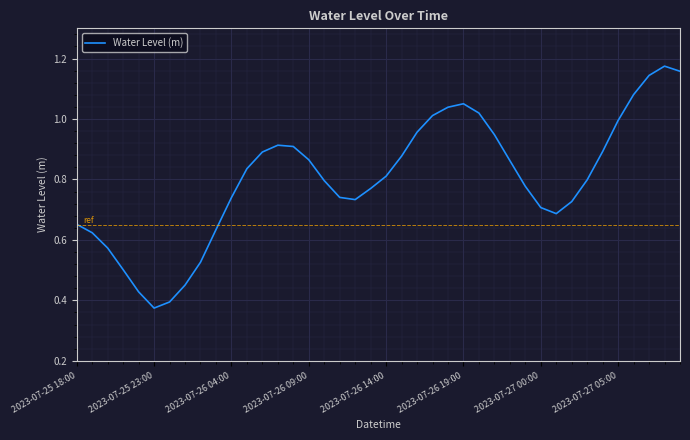

The value at 2023-07-26 09:00 is 1.3. True or false?

False